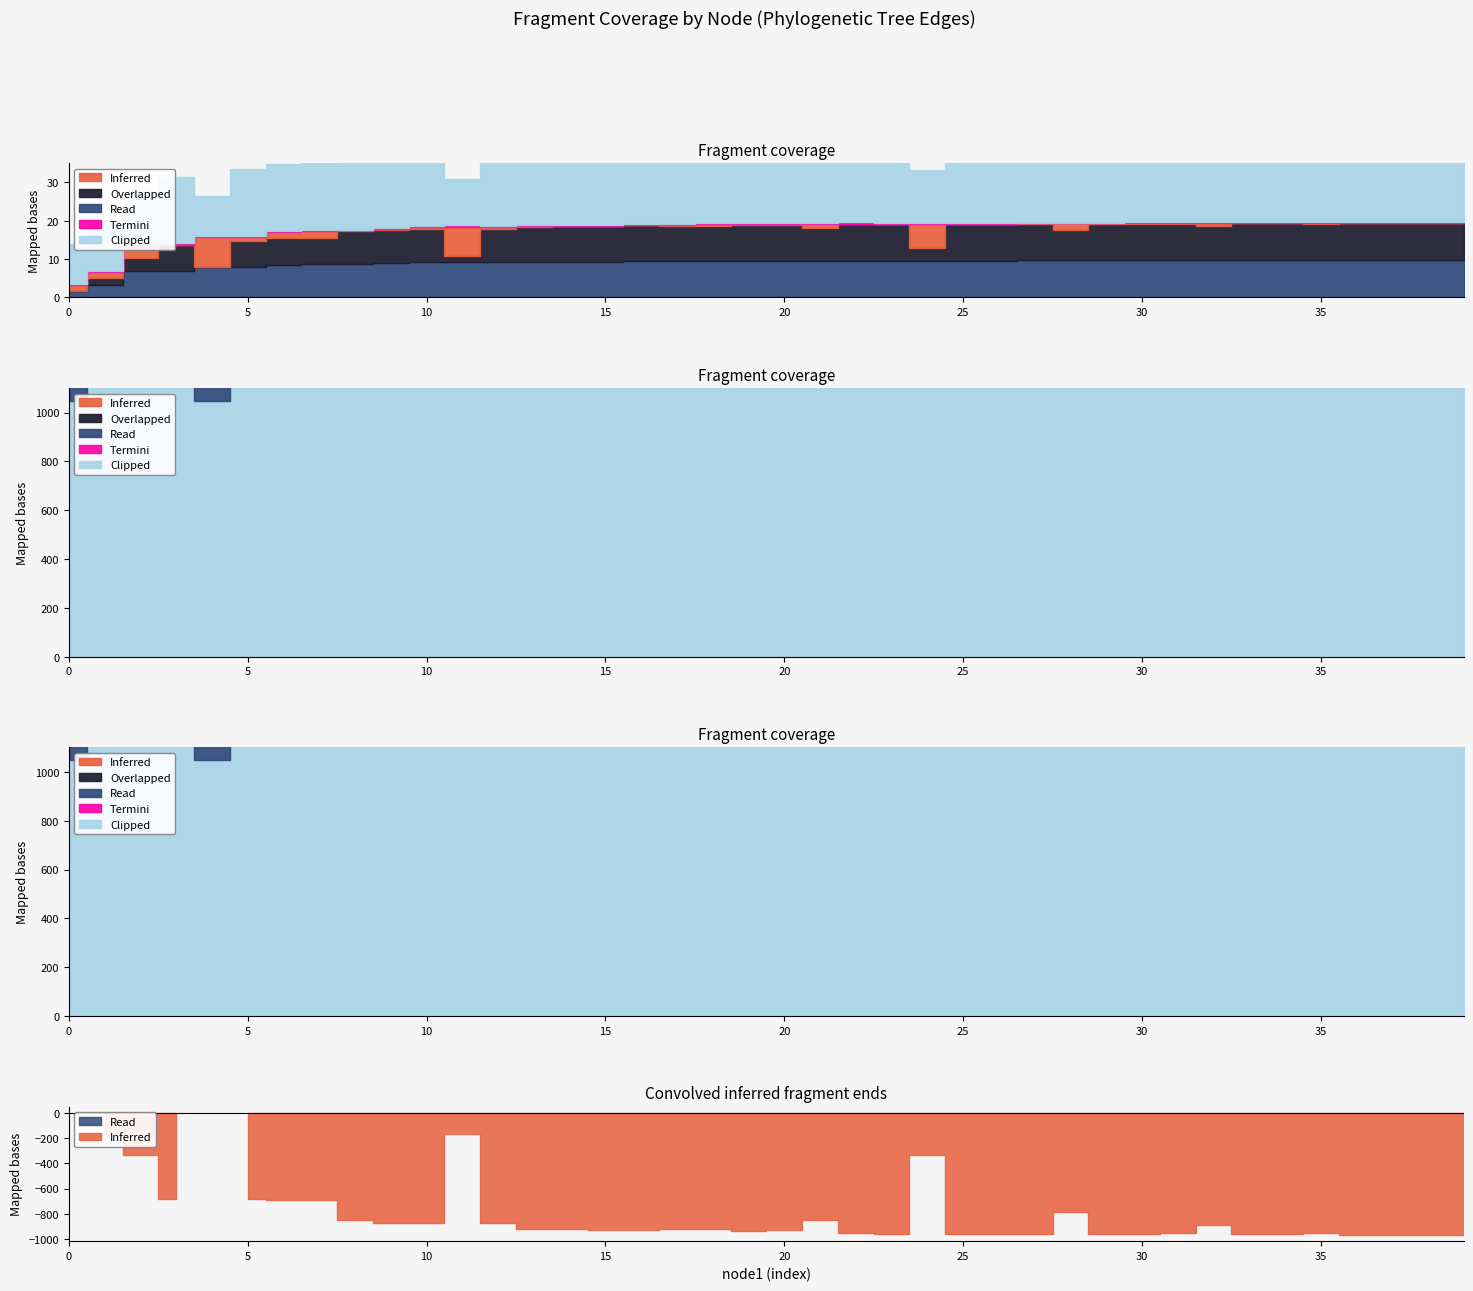

In Clipped, how many points are lower than both neighbors (excluding endpoints)?

8